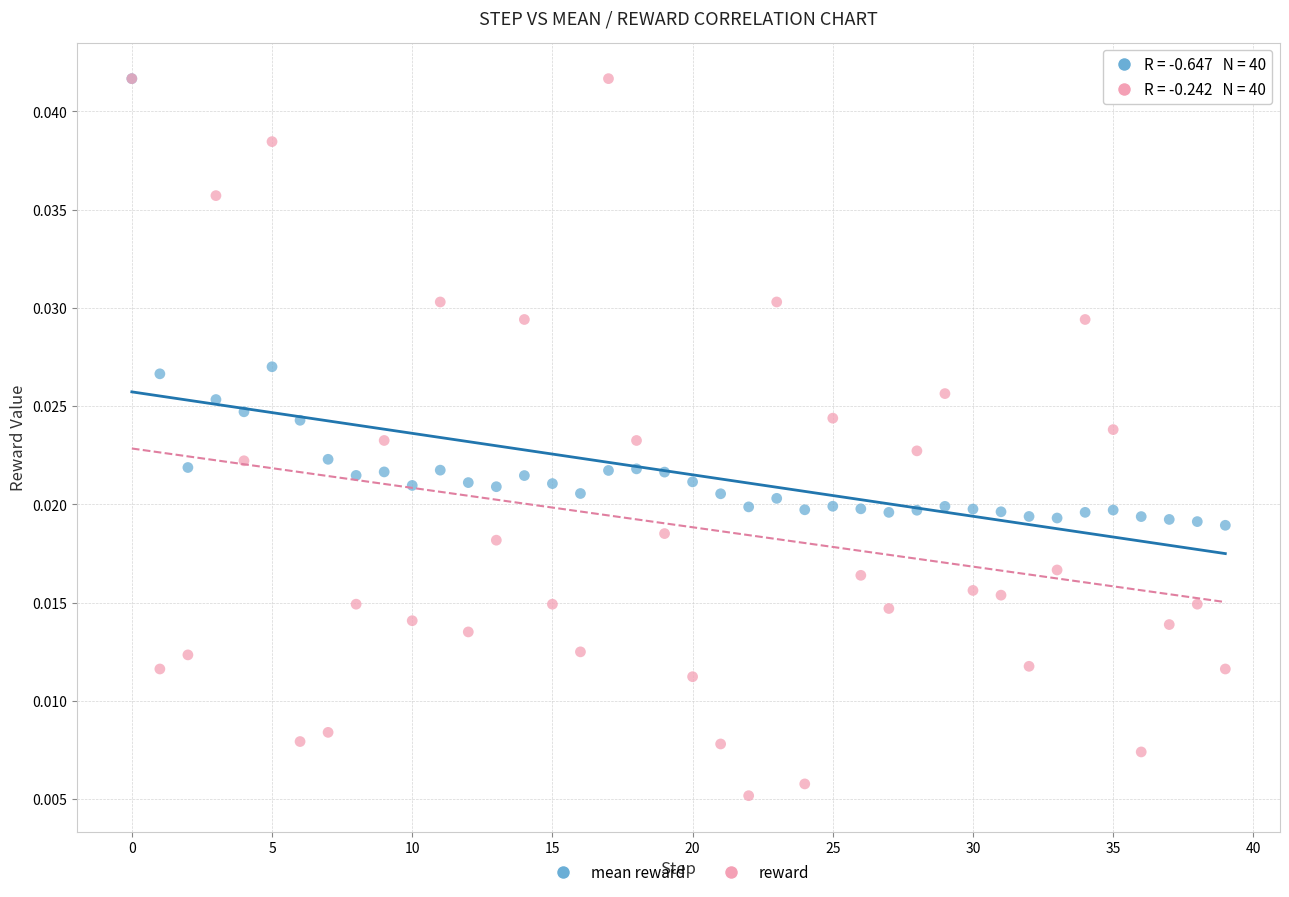

Which series contains the lowest Y value?

reward